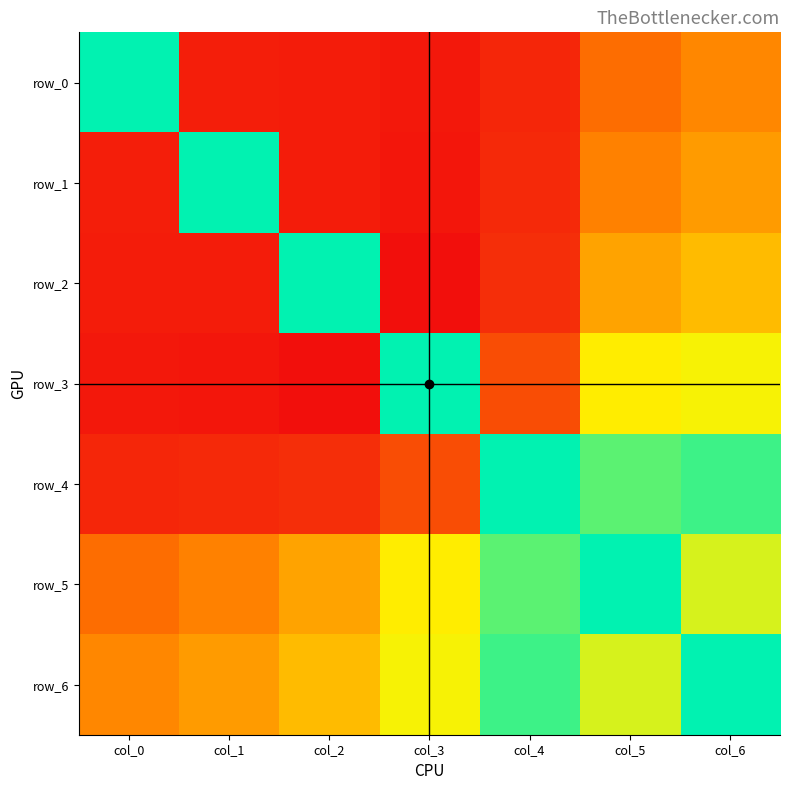

The row_6 series shows -0.7 at col_5. True or false?

True